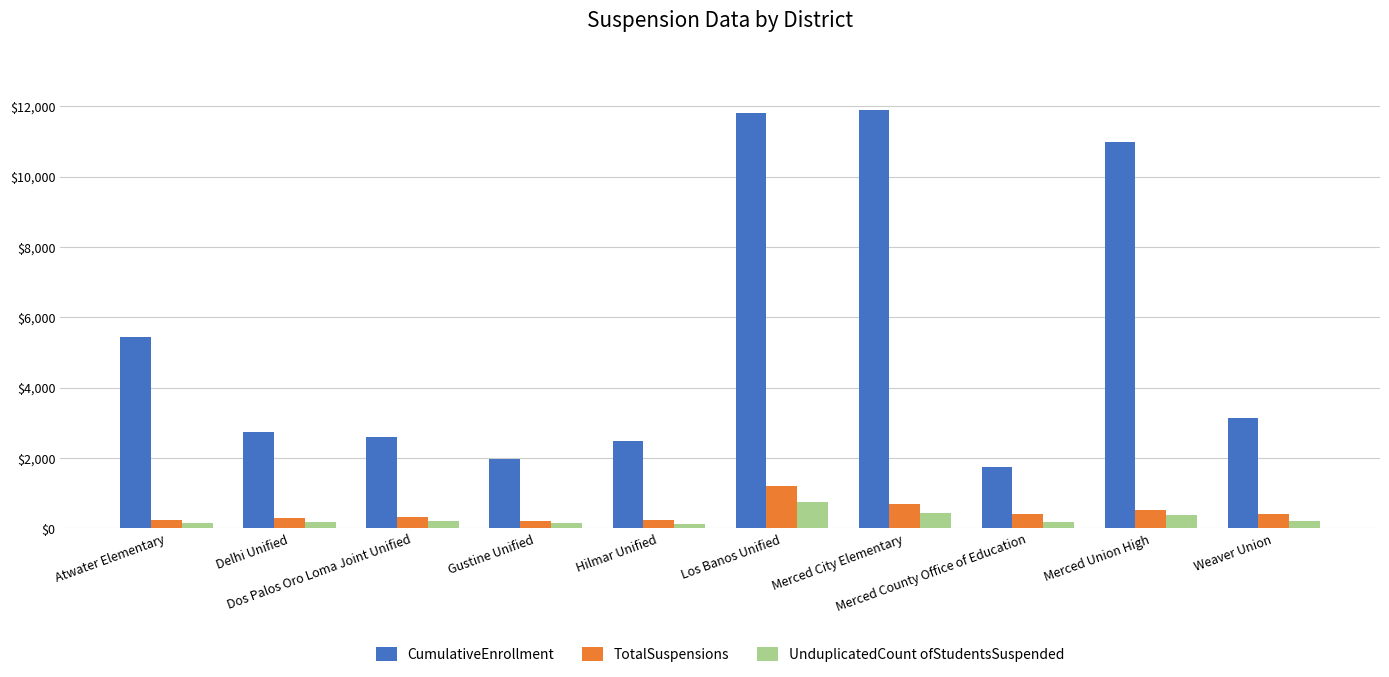

Is it true that TotalSuspensions equals 165 at Merced City Elementary?

False